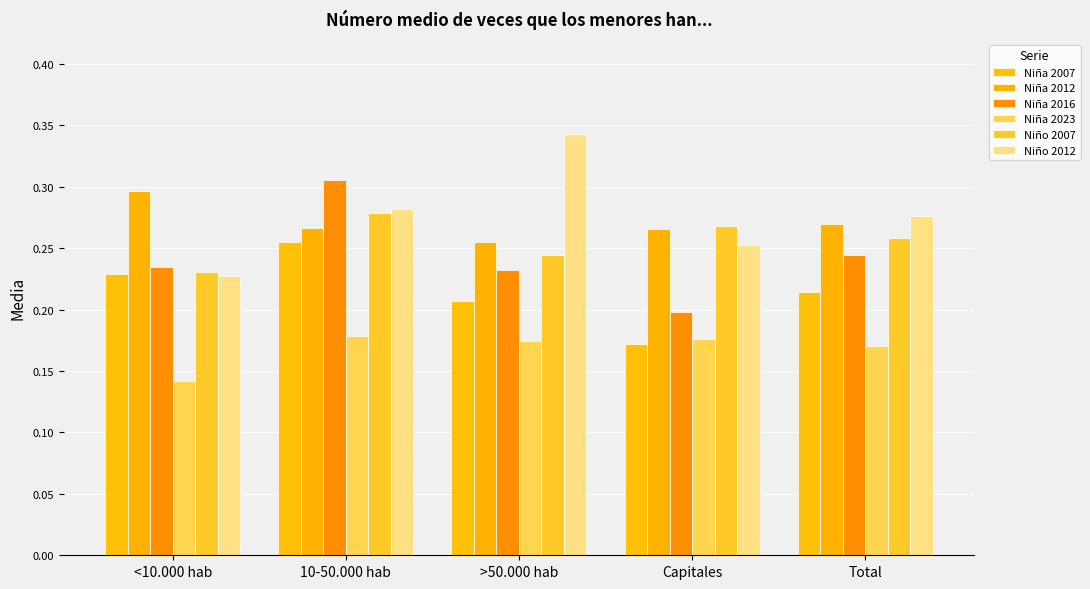

Which has a higher value, Total or 10-50.000 hab?

10-50.000 hab